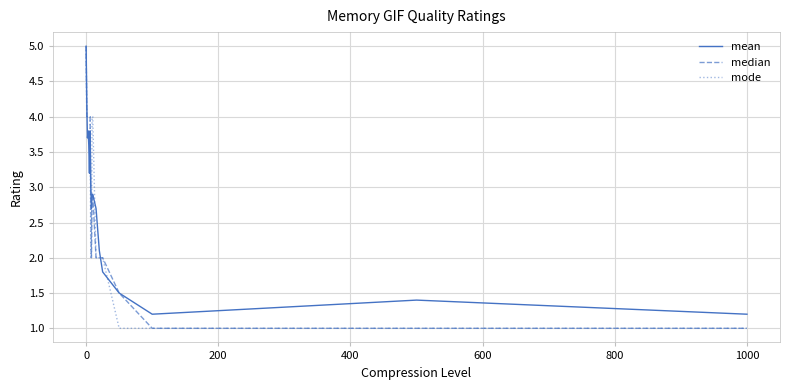

Is this an area chart (filled region under the line)?

No